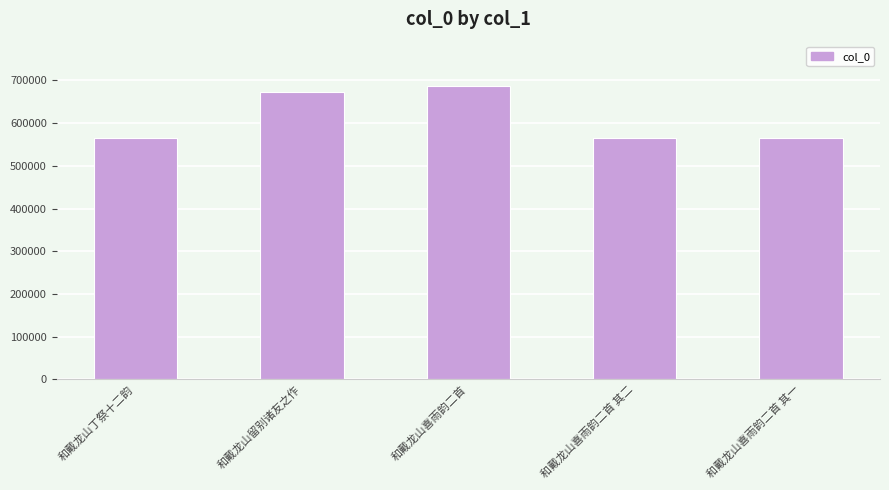

What is the label of the 1st bar from the left?

和戴龙山丁祭十二韵